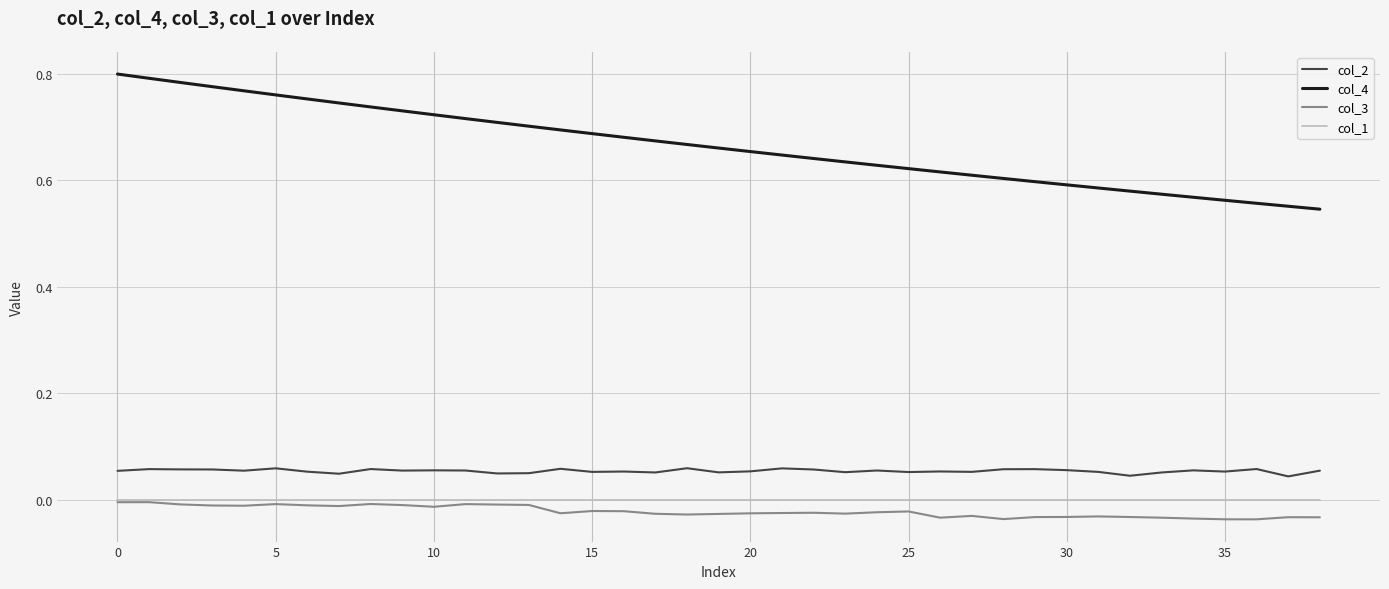

True or false: col_1 and col_4 intersect in this chart.

False